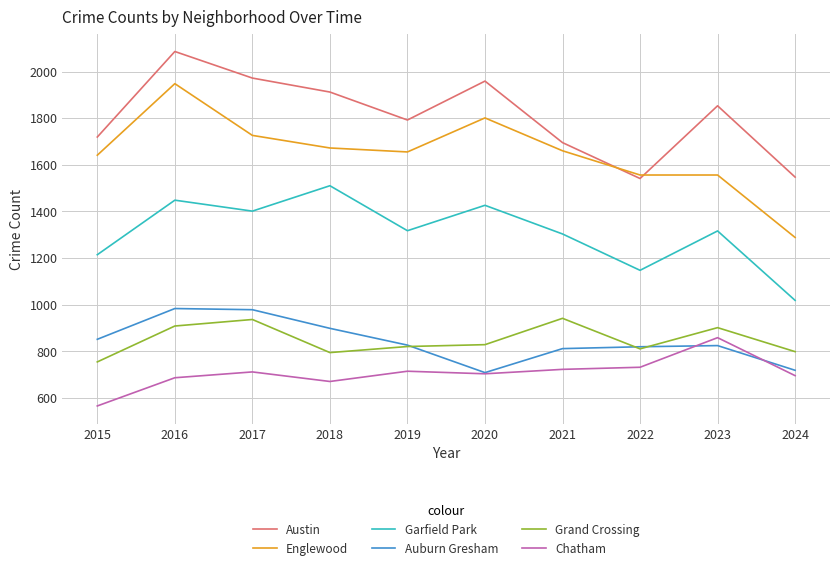

What is the approximate value of Auburn Gresham at 2024, to the nearest 5?

720